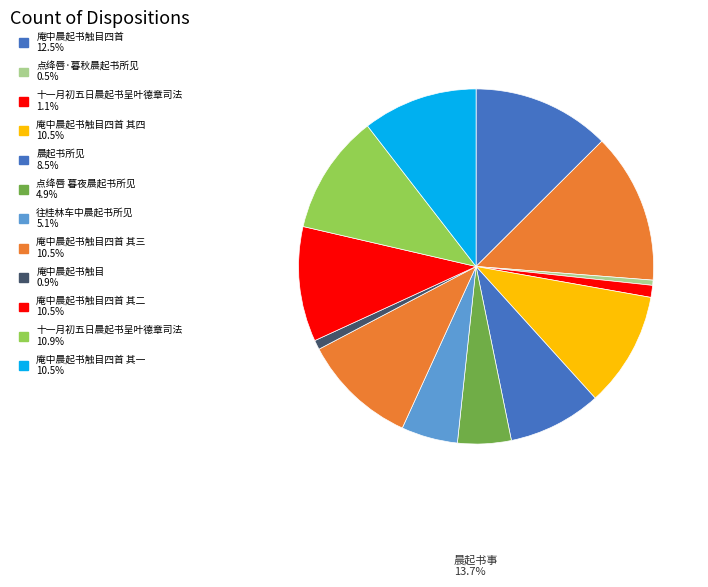

How many segments does this pie chart have?

13